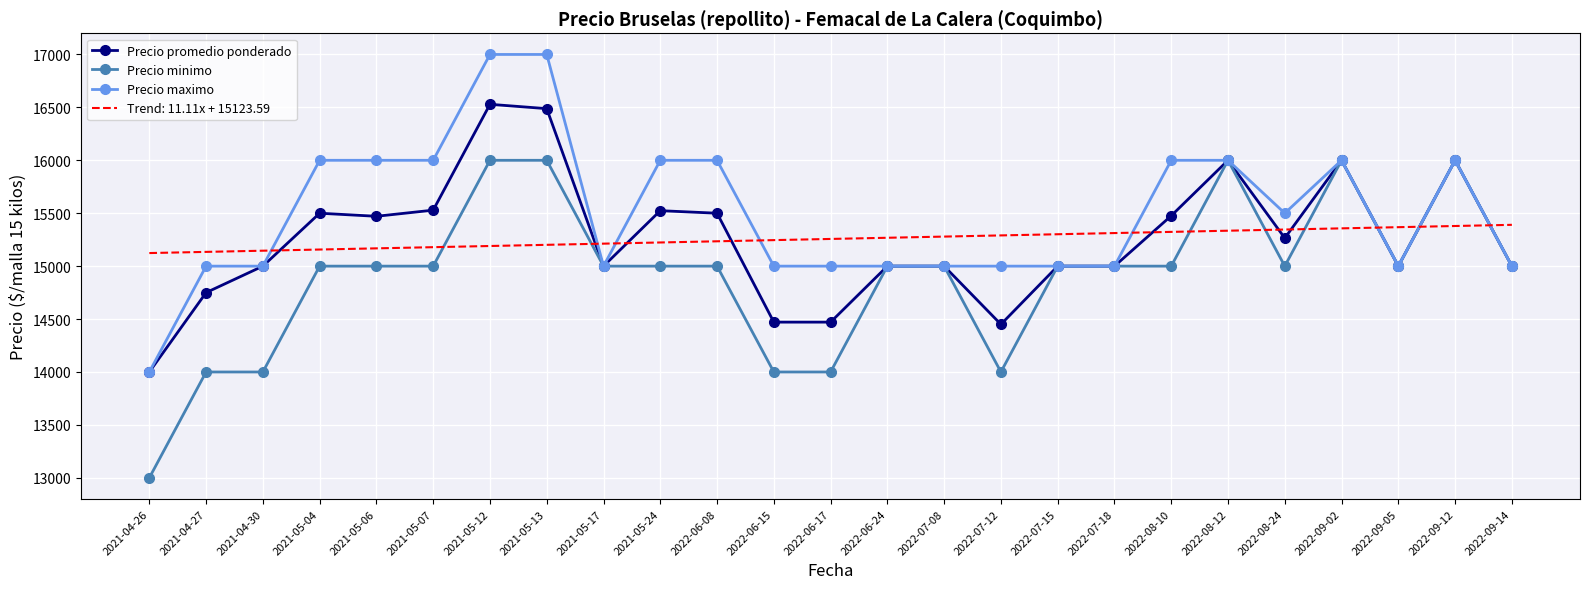

Rank the series by their maximum value, from highest to lowest.

Precio maximo, Precio promedio ponderado, Precio minimo, Trend: 11.11x + 15123.59